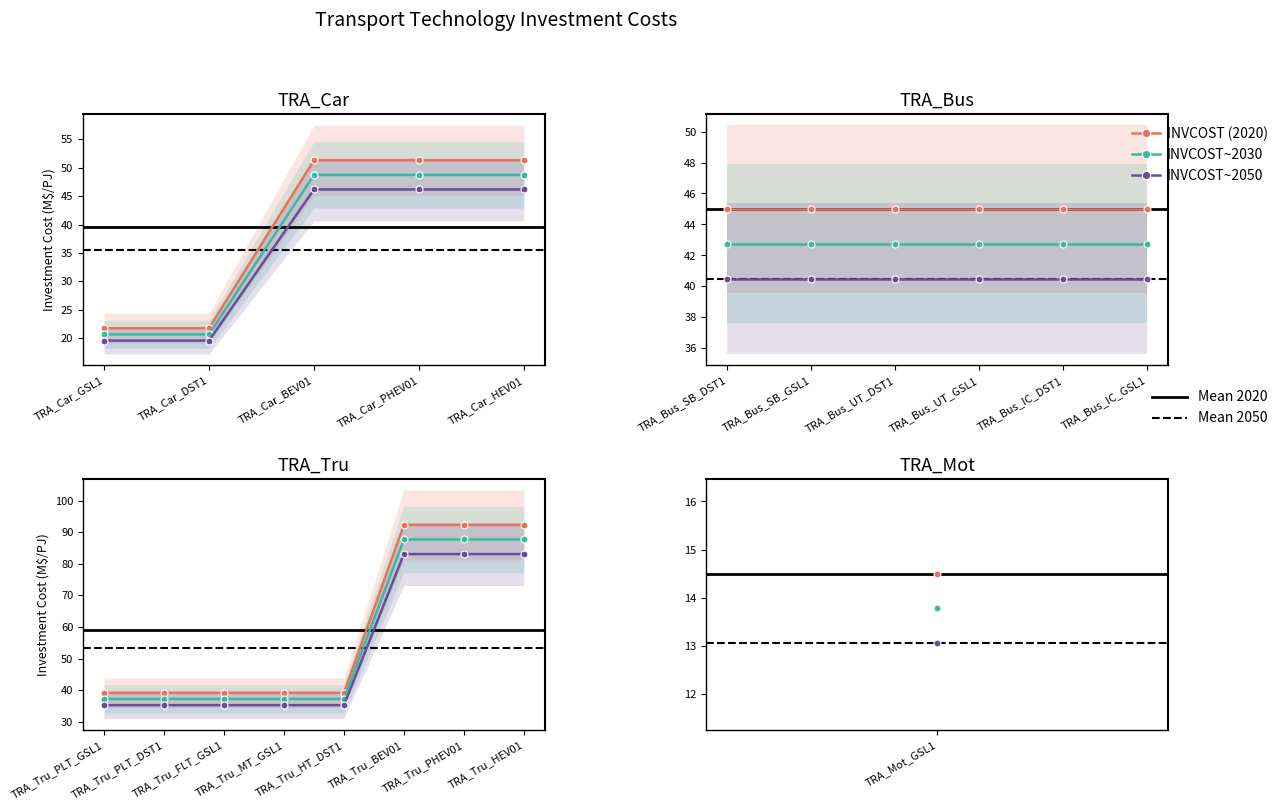

How many distinct data groups are displayed?

3